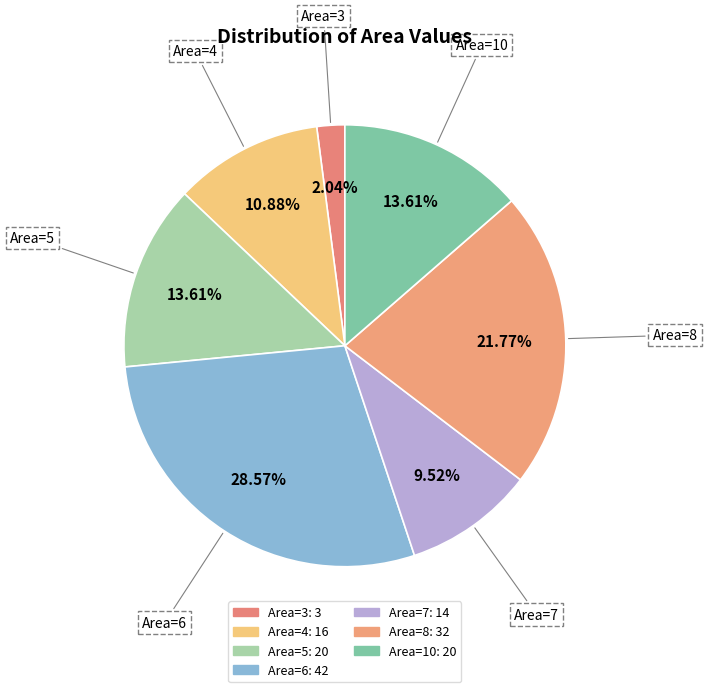

Is there any slice that represents more than half of the pie?

No